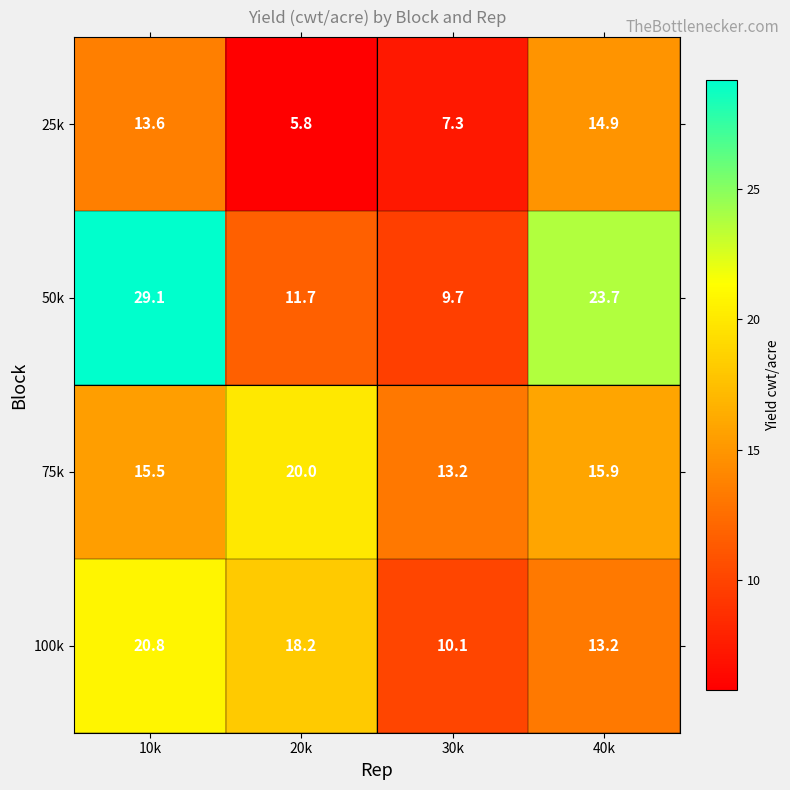

Rank the series by their maximum value, from highest to lowest.

50k, 100k, 75k, 25k